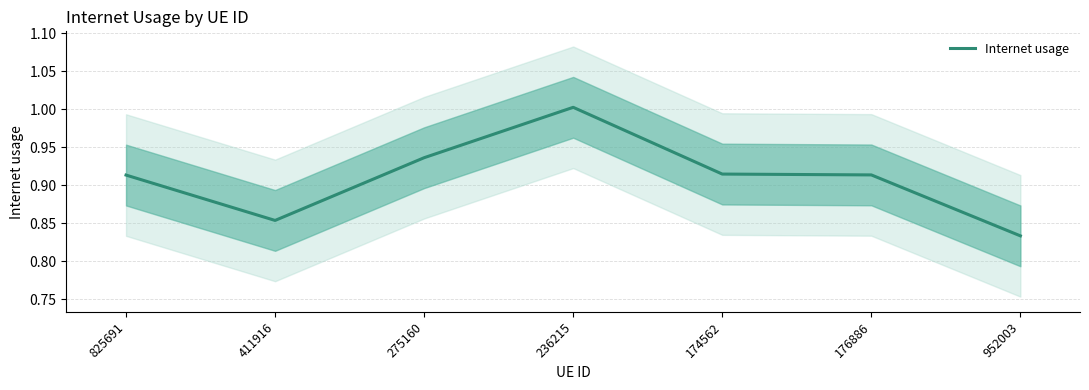

Which category has the lowest value across all series?

952003